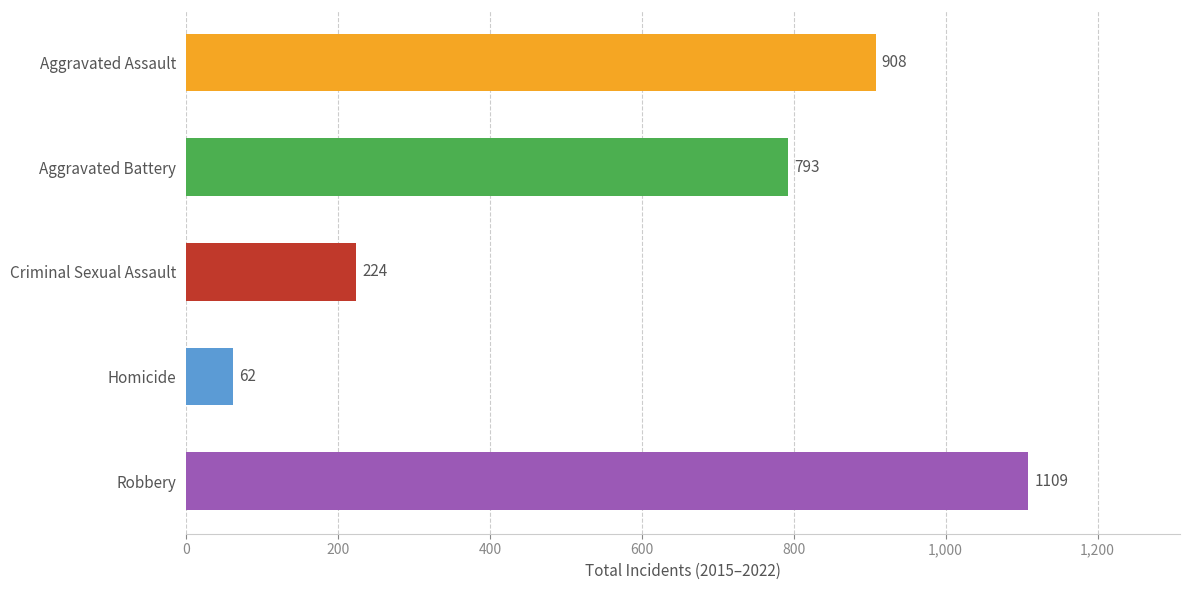

Which series has the largest total across all categories?

Robbery